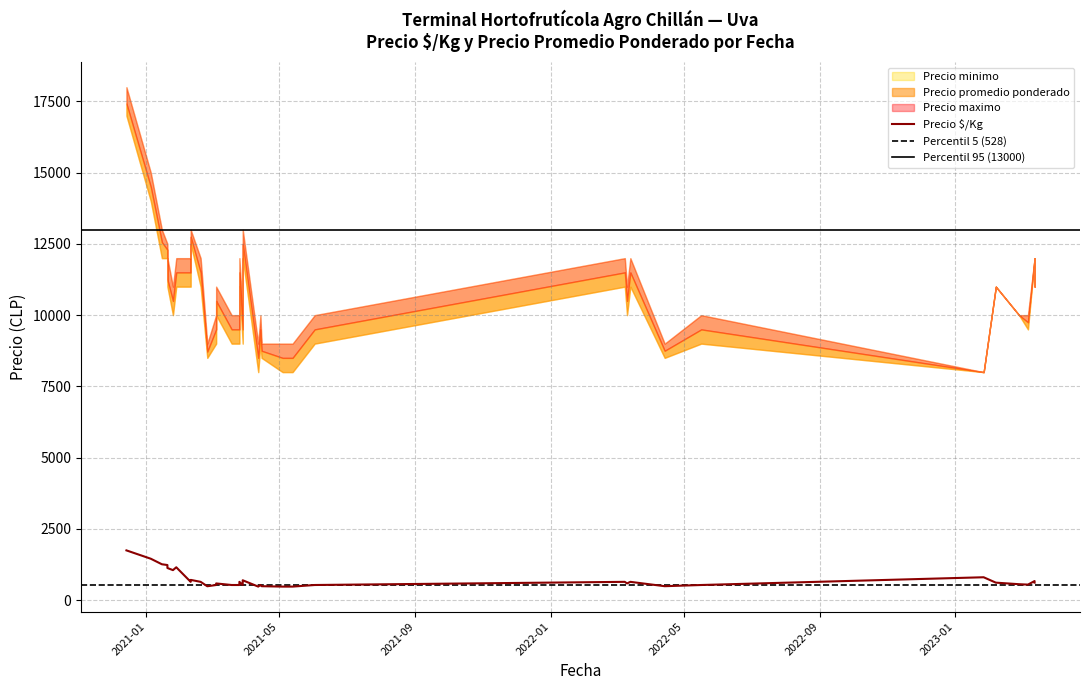

Does the chart display data point markers on the line(s)?

No